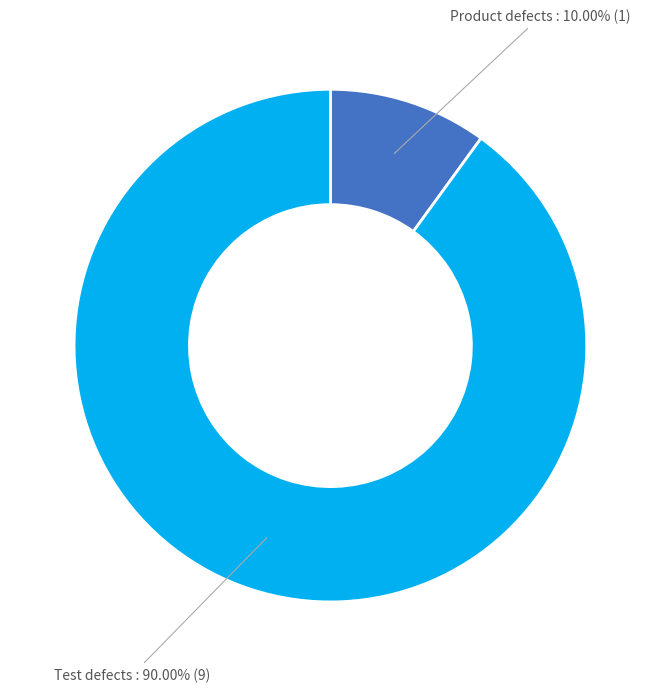

Approximately how many times larger is the value at Product defects compared to Test defects?

0.1